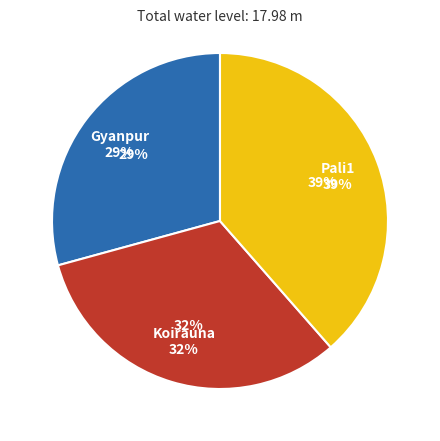

What portion of the pie excludes Koirauna?

67.8%